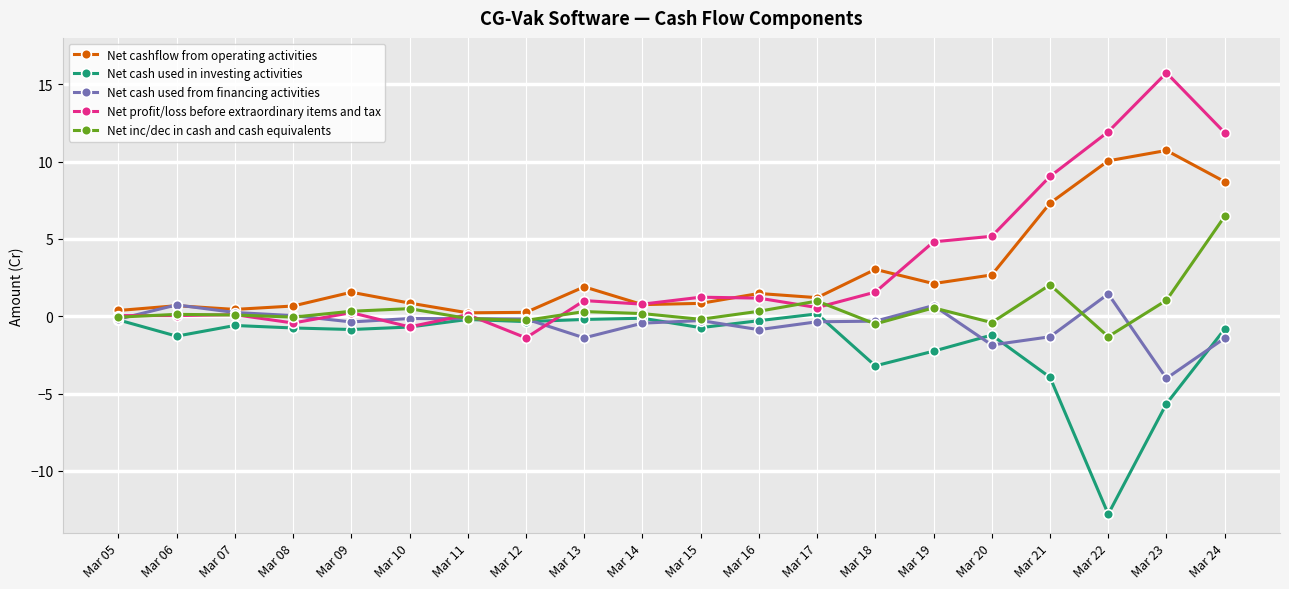

Which series has the largest range (max minus min)?

Net profit/loss before extraordinary items and tax